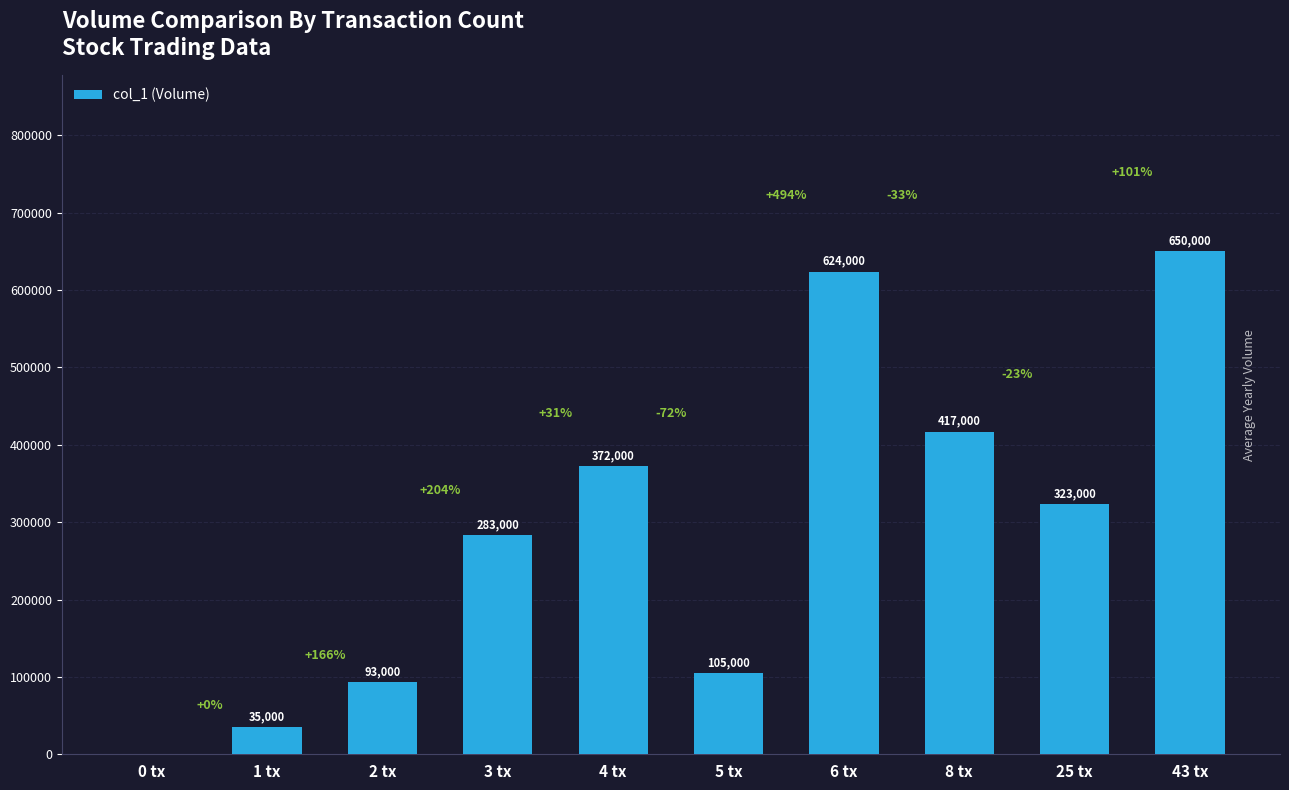

Approximately how many times larger is the value at 1 tx compared to 25 tx?

0.1